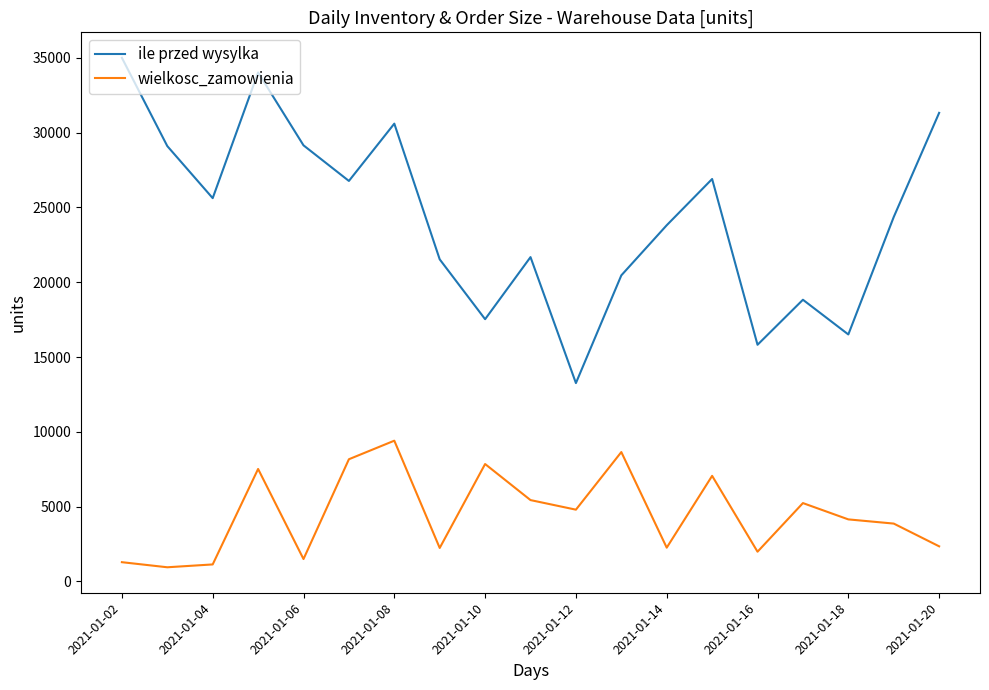

Which series has the widest spread of values?

ile przed wysylka